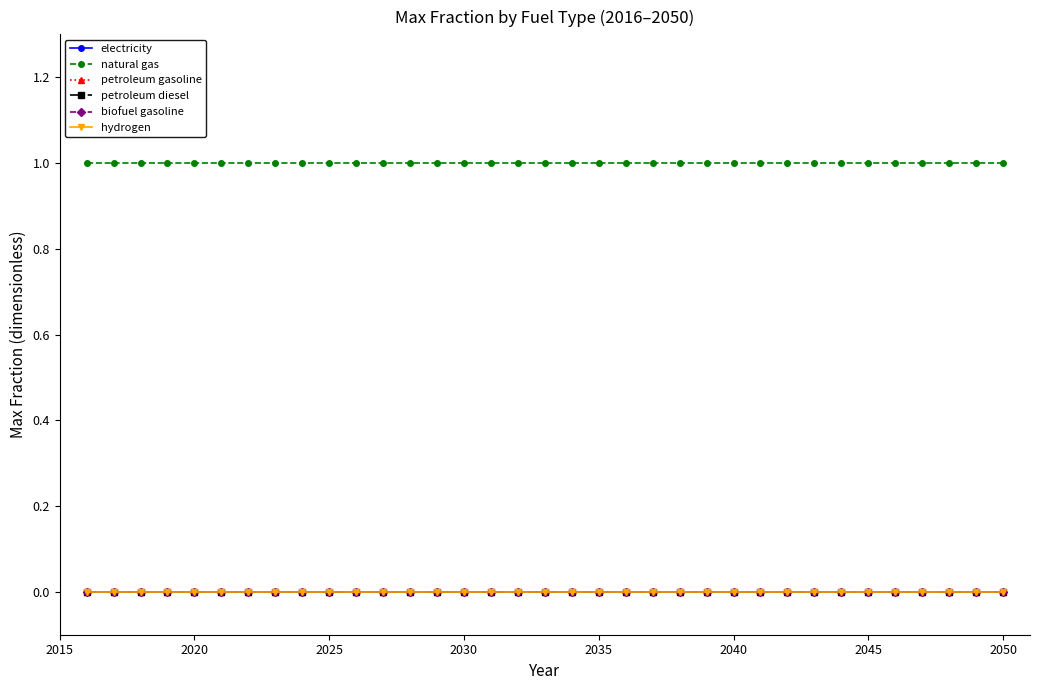

Does the chart have visible grid lines?

No